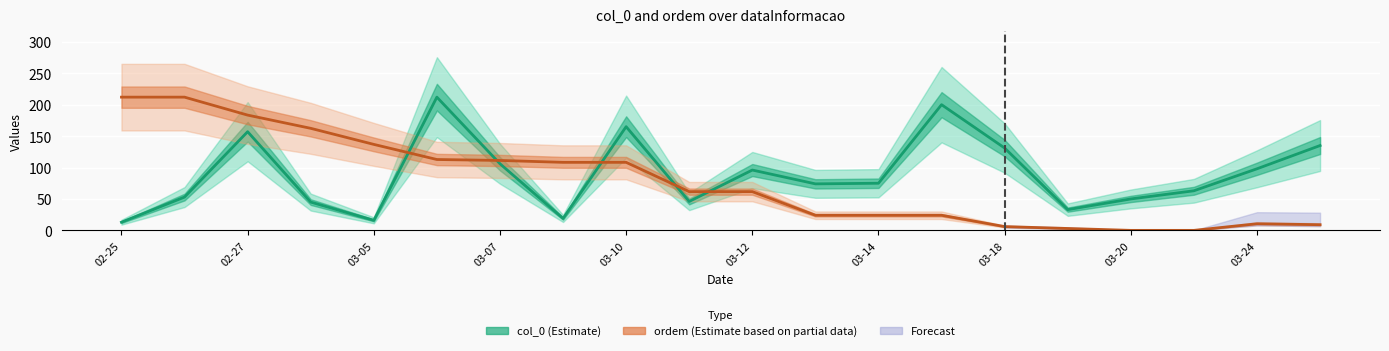

Is it true that col_0 (Estimate) equals 132.7 at 03-14?

False